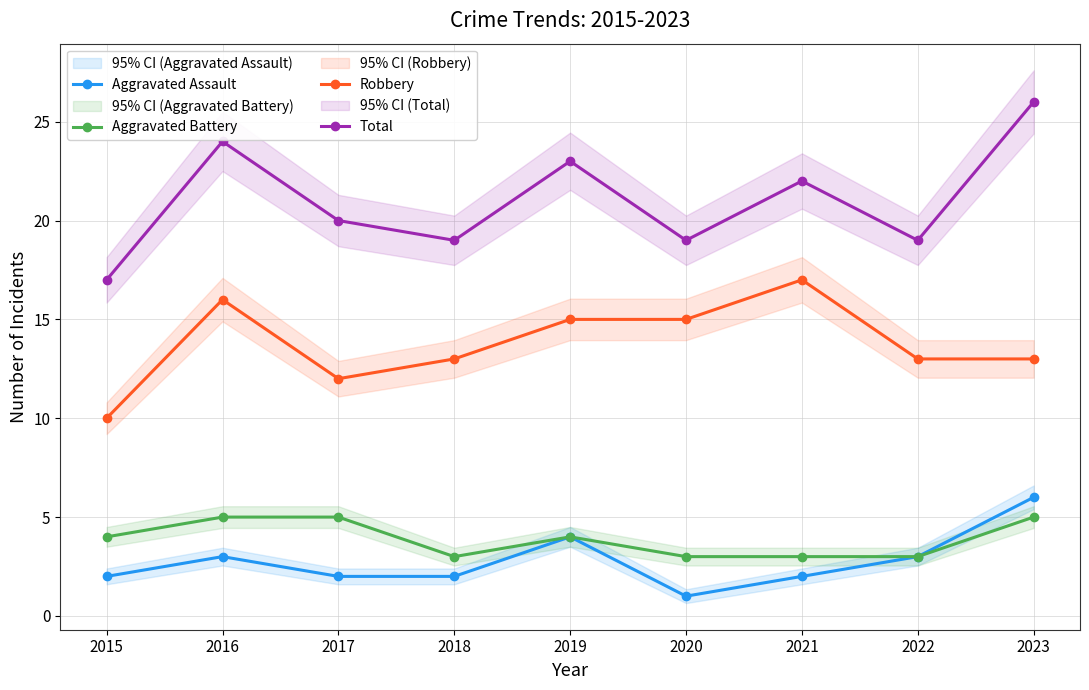

The Robbery series shows 24 at 2016. True or false?

False